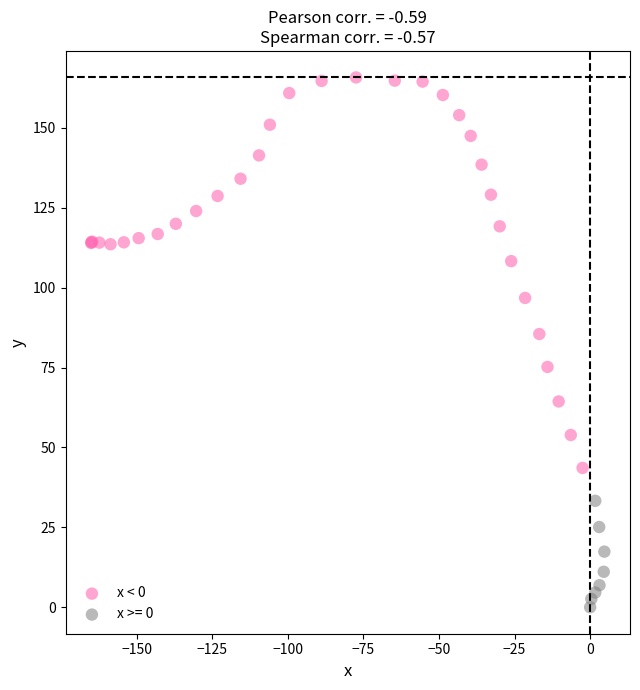

Which series contains the highest Y value?

x < 0